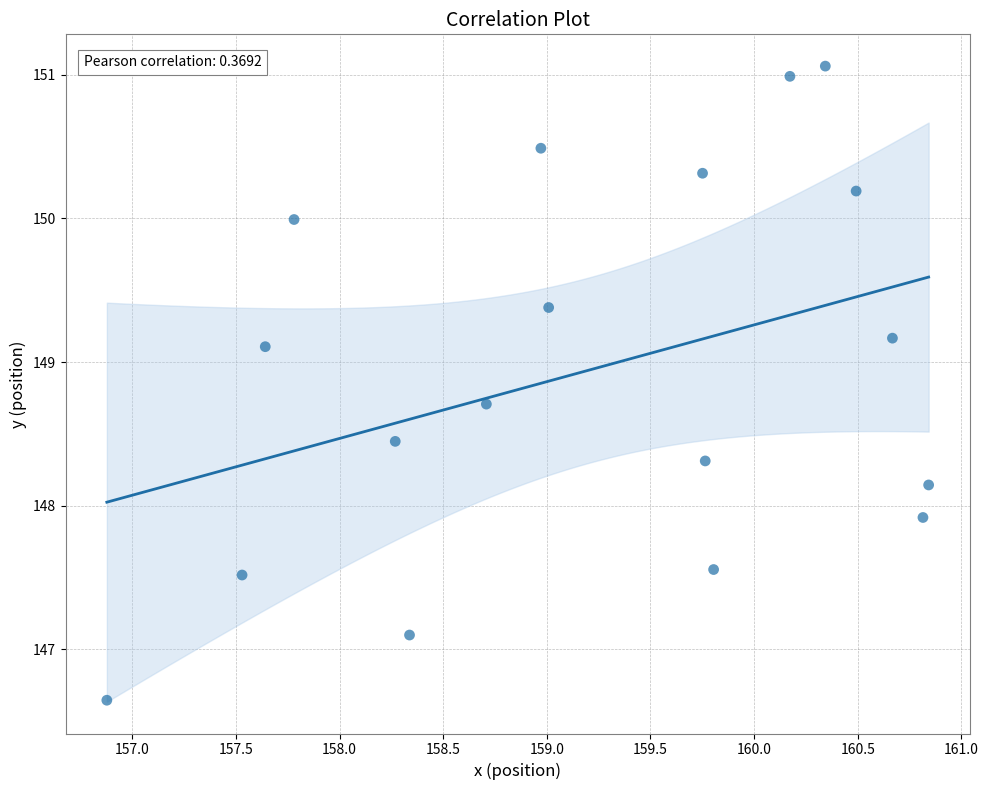

What Y value in the scatter plot is closest to 148?

147.9